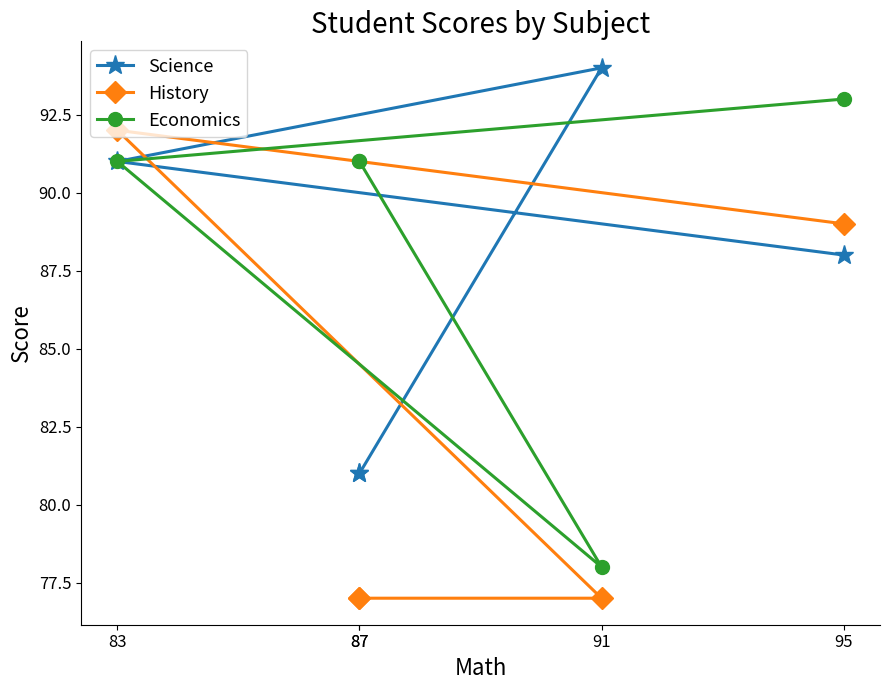

What value does the Economics series have at 87, to the nearest 5?

90